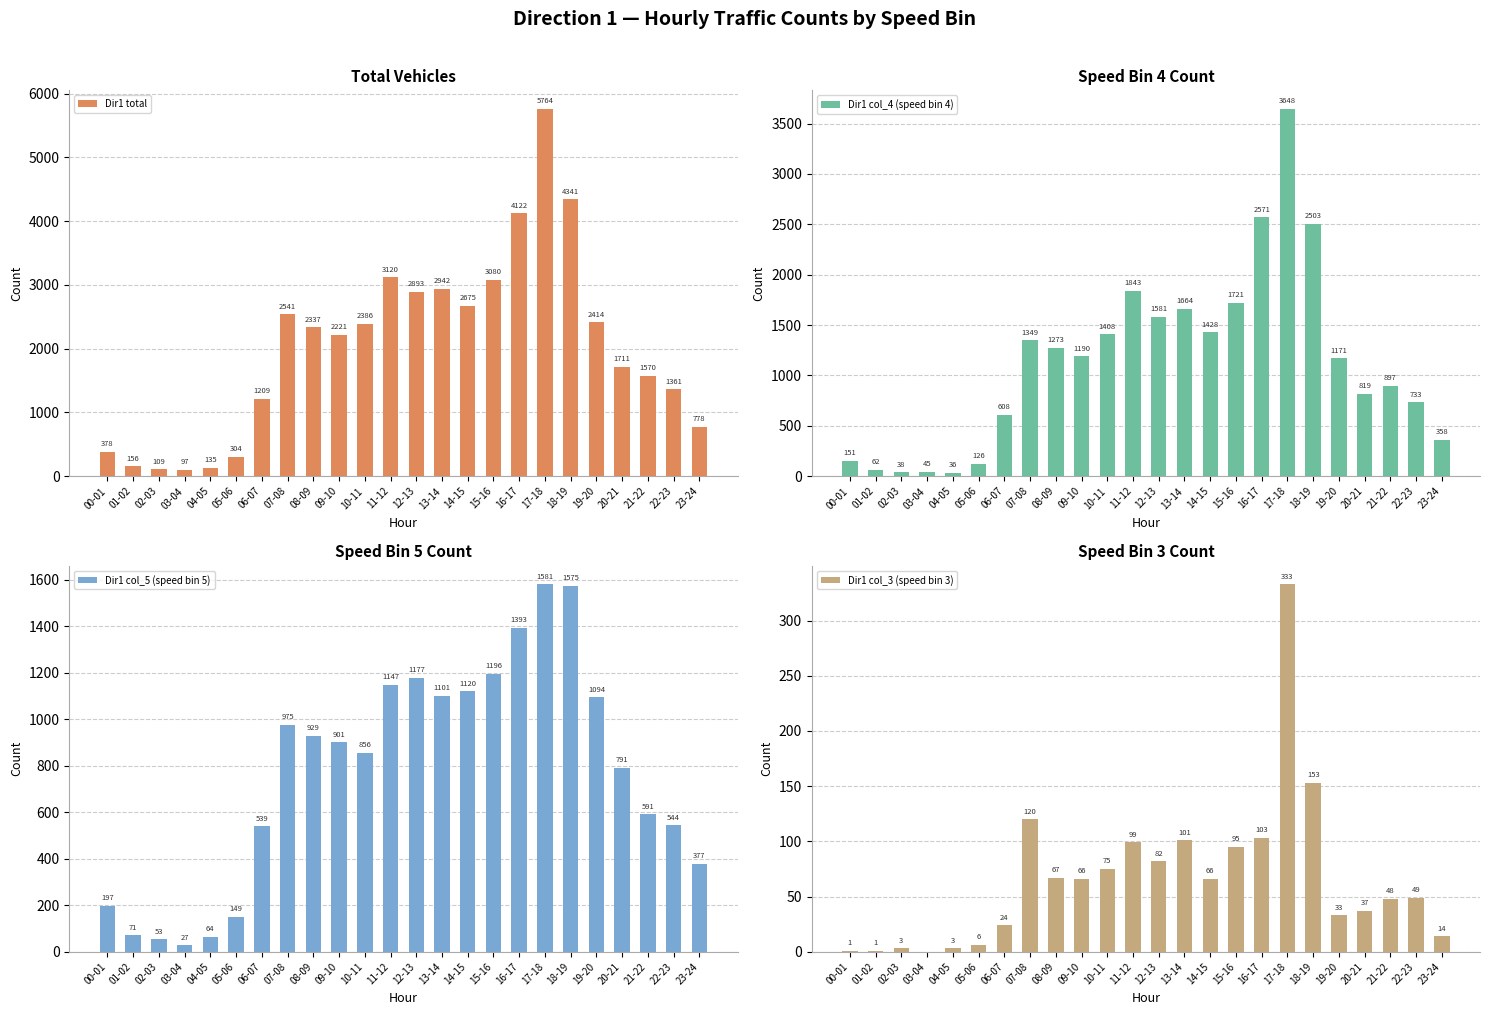

Reading right to left, what are all the values shown in this chart?

Dir1 total: 23-24=778	22-23=1361	21-22=1570	20-21=1711	19-20=2414	18-19=4341	17-18=5764	16-17=4122	15-16=3080	14-15=2675	13-14=2942	12-13=2893	11-12=3120	10-11=2386	09-10=2221	08-09=2337	07-08=2541	06-07=1209	05-06=304	04-05=135	03-04=97	02-03=109	01-02=156	00-01=378
Dir1 col_4 (speed bin 4): 23-24=358	22-23=733	21-22=897	20-21=819	19-20=1171	18-19=2503	17-18=3648	16-17=2571	15-16=1721	14-15=1428	13-14=1664	12-13=1581	11-12=1843	10-11=1408	09-10=1190	08-09=1273	07-08=1349	06-07=608	05-06=126	04-05=36	03-04=45	02-03=38	01-02=62	00-01=151
Dir1 col_5 (speed bin 5): 23-24=377	22-23=544	21-22=591	20-21=791	19-20=1094	18-19=1575	17-18=1581	16-17=1393	15-16=1196	14-15=1120	13-14=1101	12-13=1177	11-12=1147	10-11=856	09-10=901	08-09=929	07-08=975	06-07=539	05-06=149	04-05=64	03-04=27	02-03=53	01-02=71	00-01=197
Dir1 col_3 (speed bin 3): 23-24=14	22-23=49	21-22=48	20-21=37	19-20=33	18-19=153	17-18=333	16-17=103	15-16=95	14-15=66	13-14=101	12-13=82	11-12=99	10-11=75	09-10=66	08-09=67	07-08=120	06-07=24	05-06=6	04-05=3	03-04=0	02-03=3	01-02=1	00-01=1